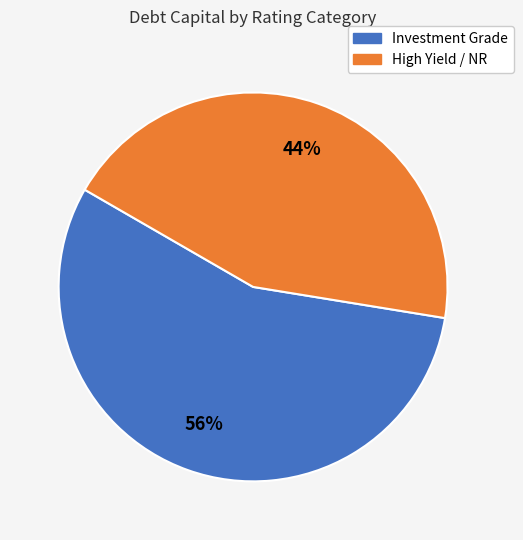

To the nearest percent, what is the average slice percentage?

50%